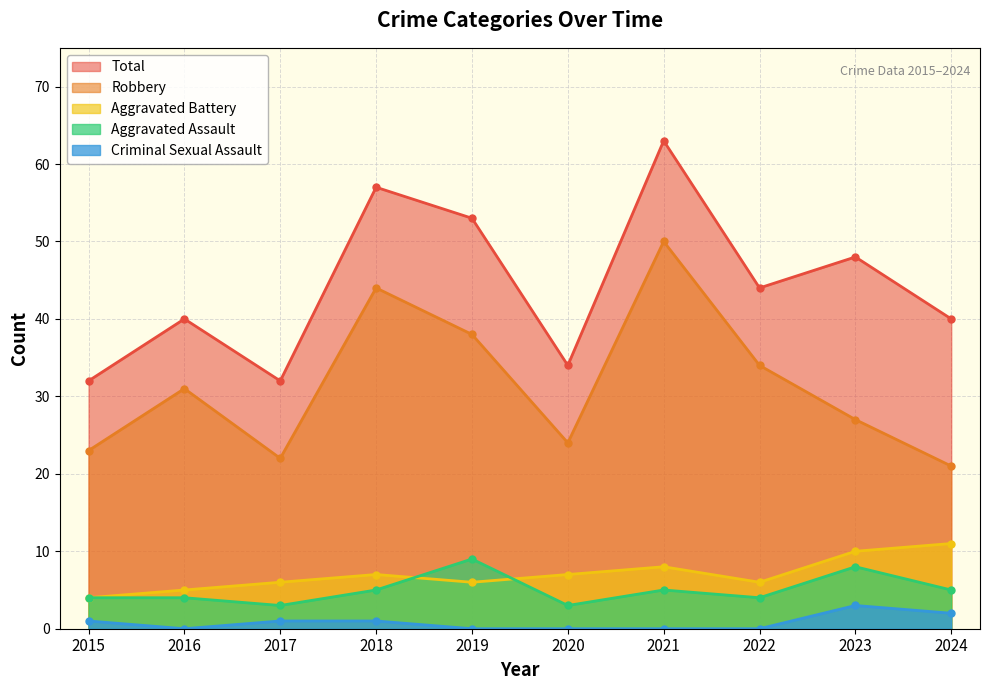

Which series has the largest total across all categories?

Total